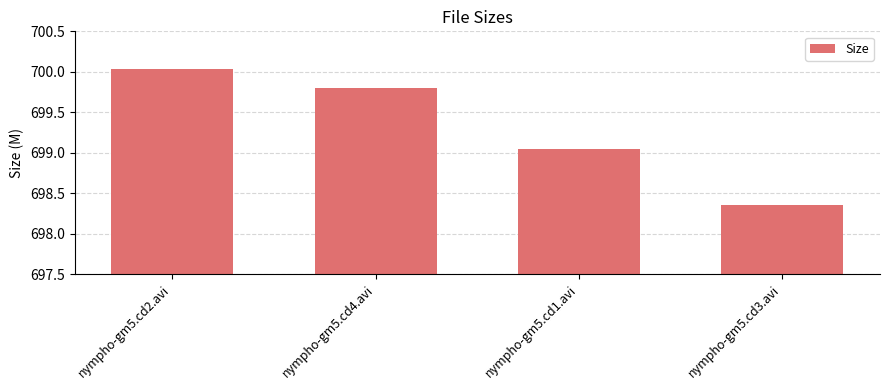

How many values exceed 699?

3